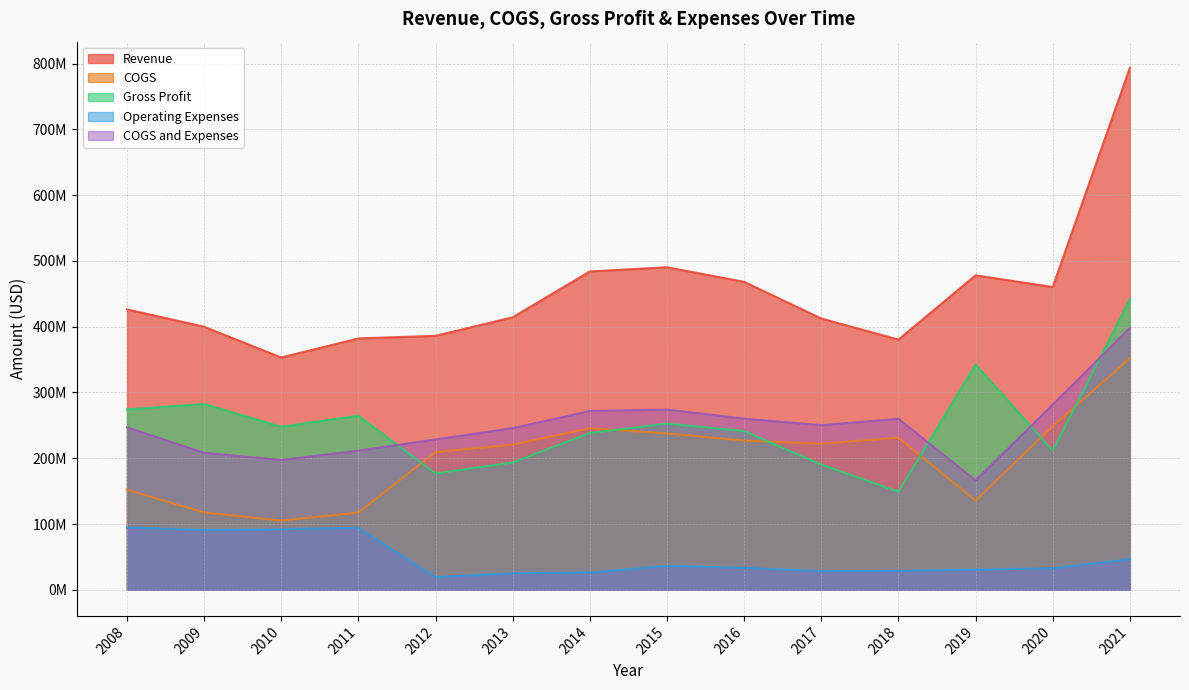

Rank the categories by COGS value from highest to lowest.

2021, 2020, 2014, 2015, 2018, 2016, 2017, 2013, 2012, 2008, 2019, 2009, 2011, 2010